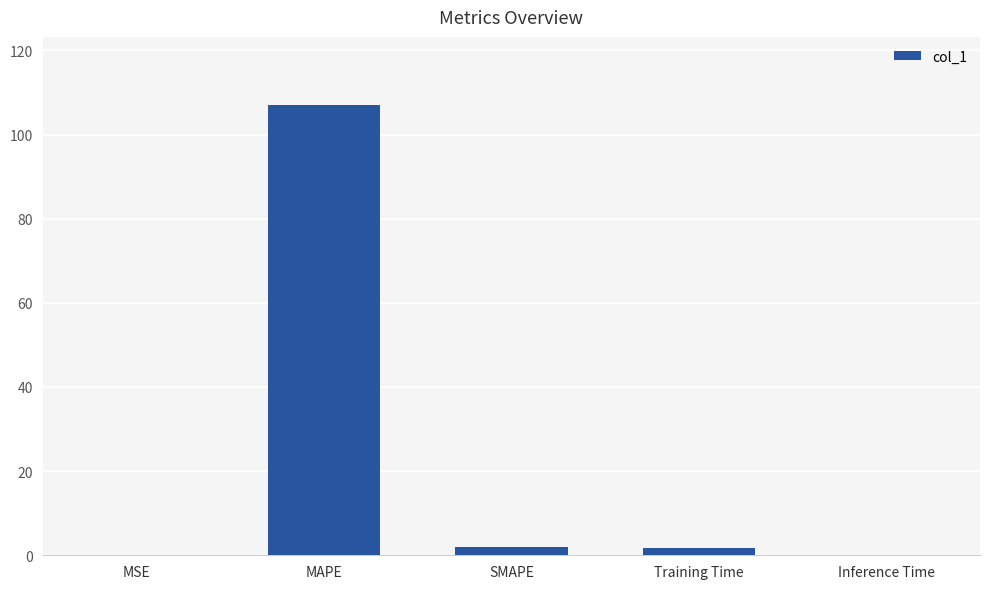

Between Inference Time and MAPE, which is larger?

MAPE